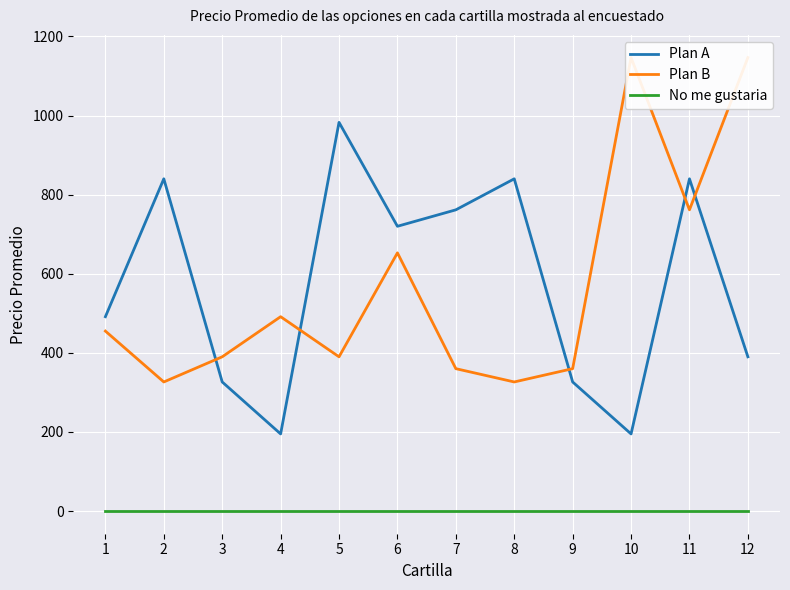

The value of No me gustaria at 4 is 0.0. True or false?

True